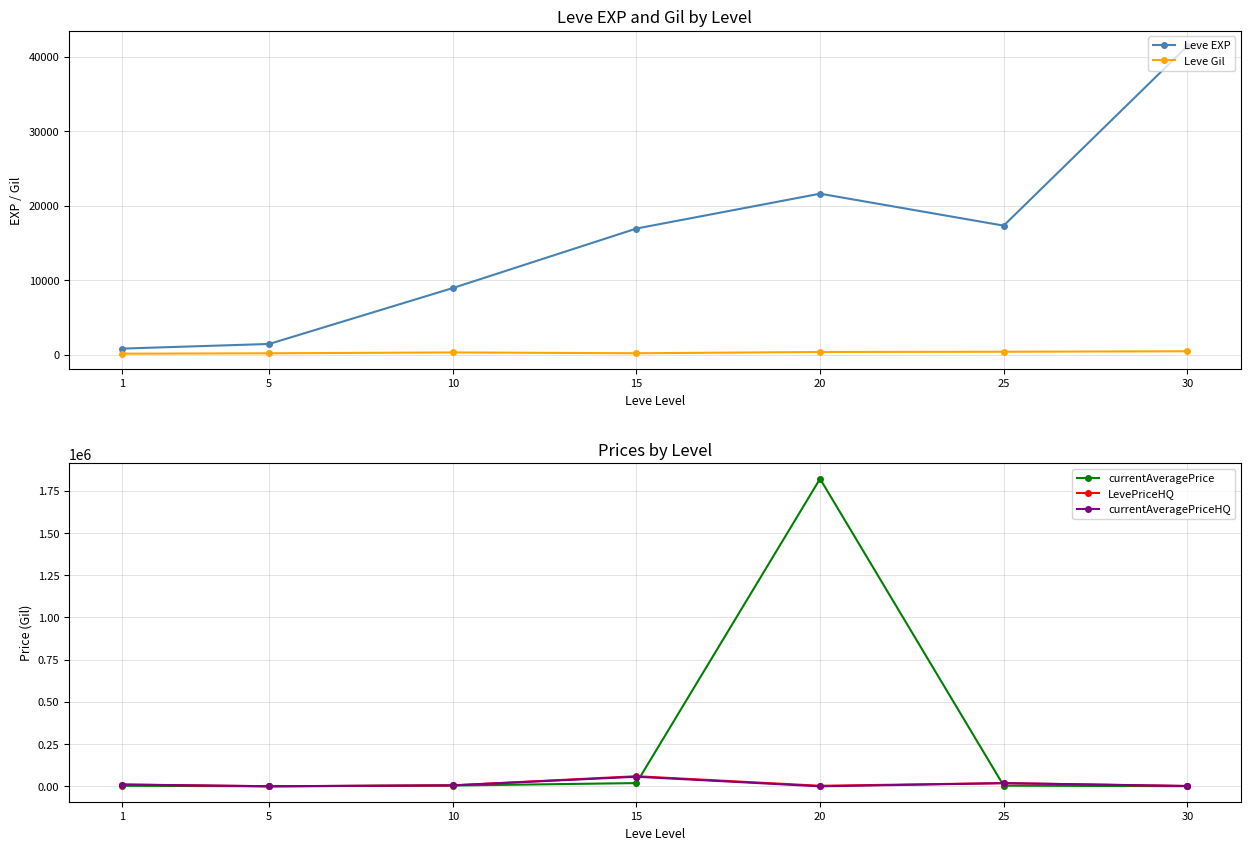

What is the difference between the currentAveragePrice values at 15 and 5?

18875.7